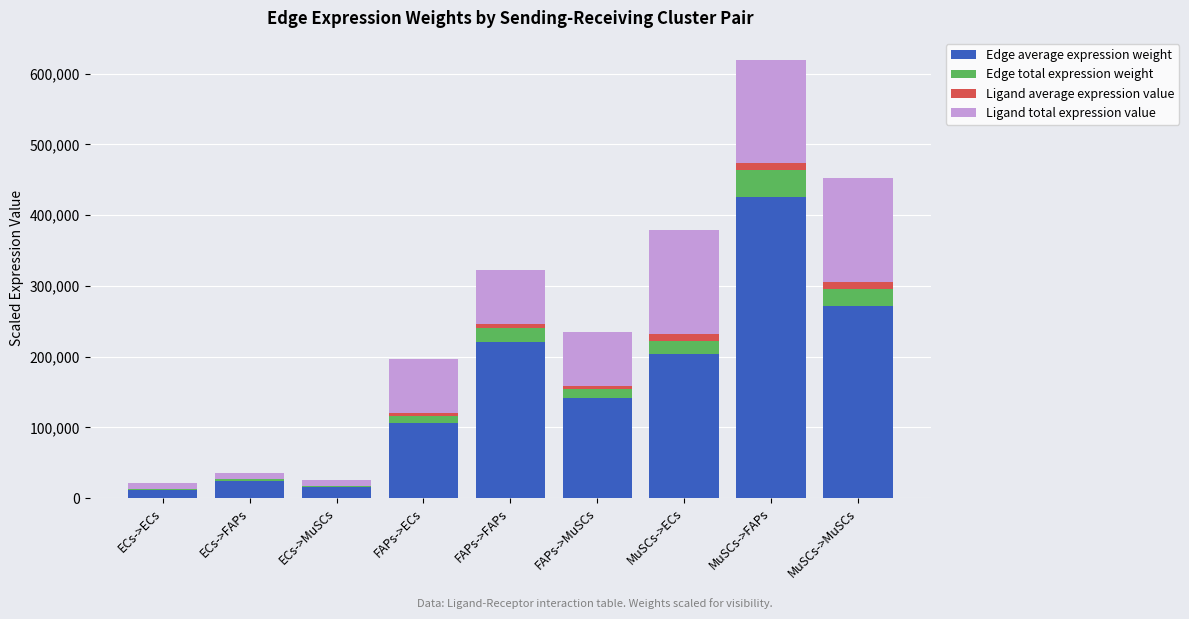

At which category is the sum across all series the highest?

MuSCs->FAPs